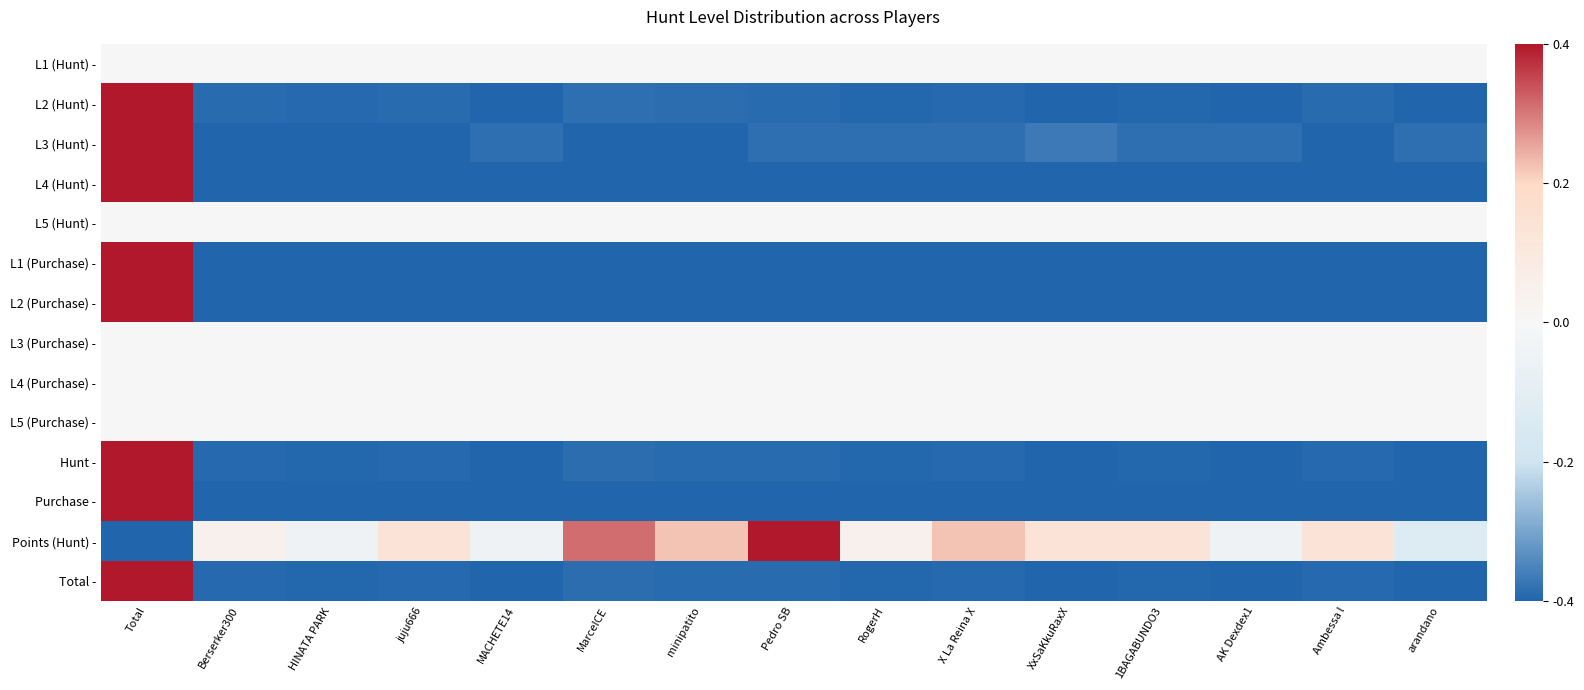

Rank the series at XxSaKkuRaxX from lowest to highest value.

L2 (Hunt) -, L4 (Hunt) -, L1 (Purchase) -, L2 (Purchase) -, Purchase -, Total -, Hunt -, L3 (Hunt) -, L1 (Hunt) -, L5 (Hunt) -, L3 (Purchase) -, L4 (Purchase) -, L5 (Purchase) -, Points (Hunt) -